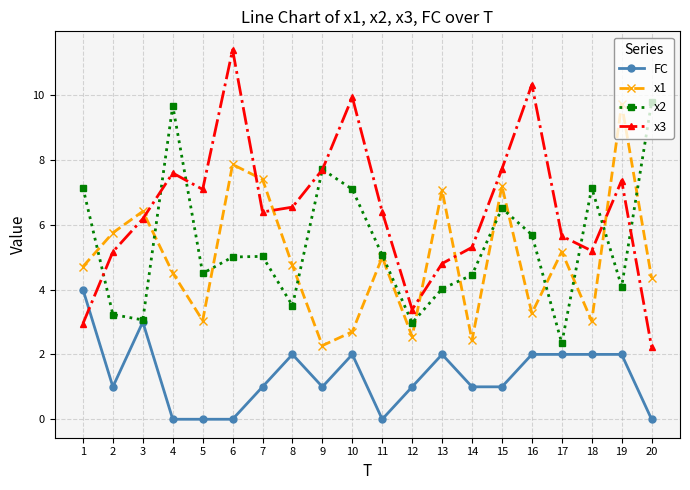

What is the average value of the FC series?

1.4